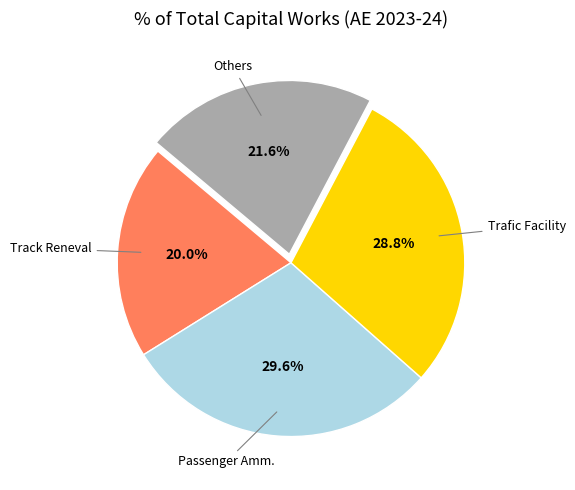

Is there a majority slice in this chart?

No